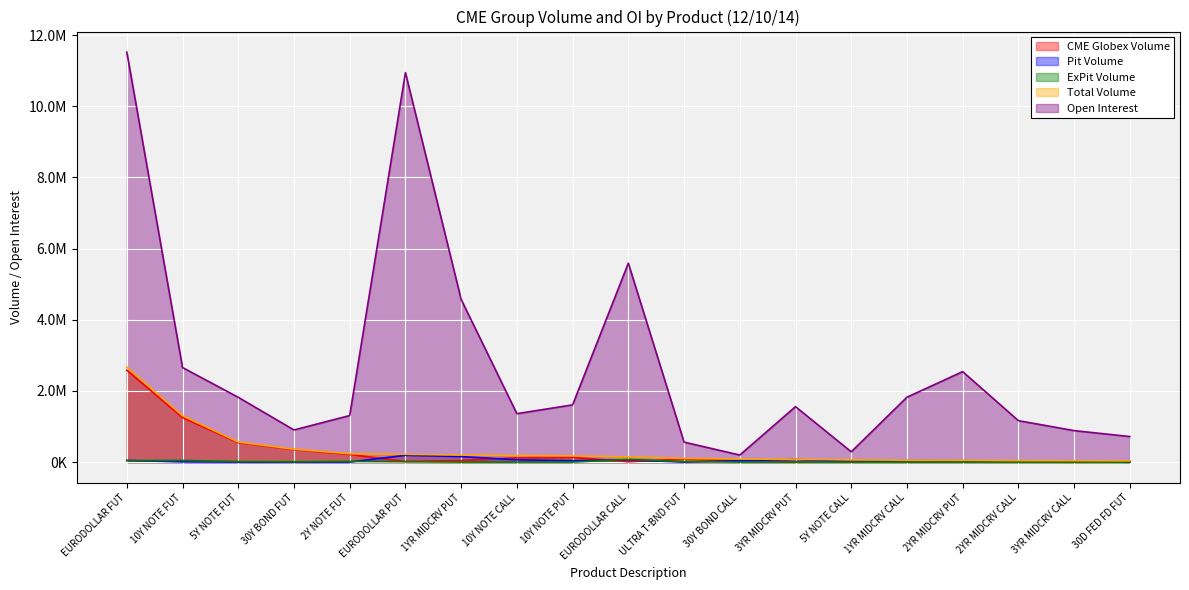

What is the sum of all Pit Volume values?

834702